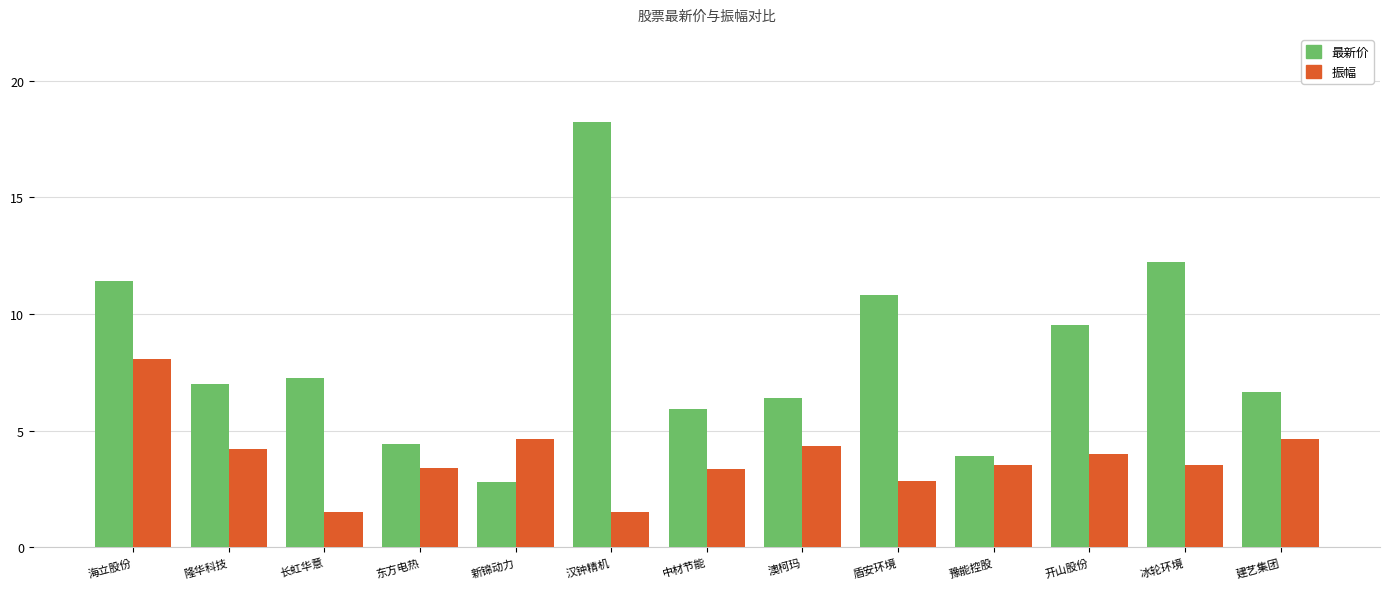

What is the spread (max minus min) of values at 盾安环境?

8.0